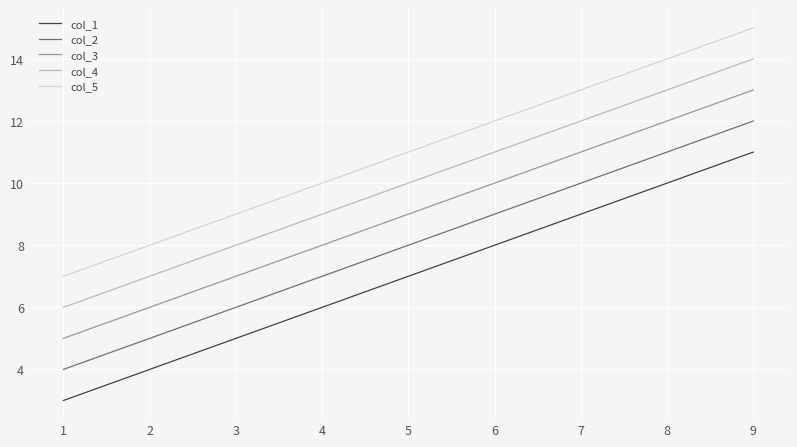

True or false: col_1 has a value of 9 at 4.

False